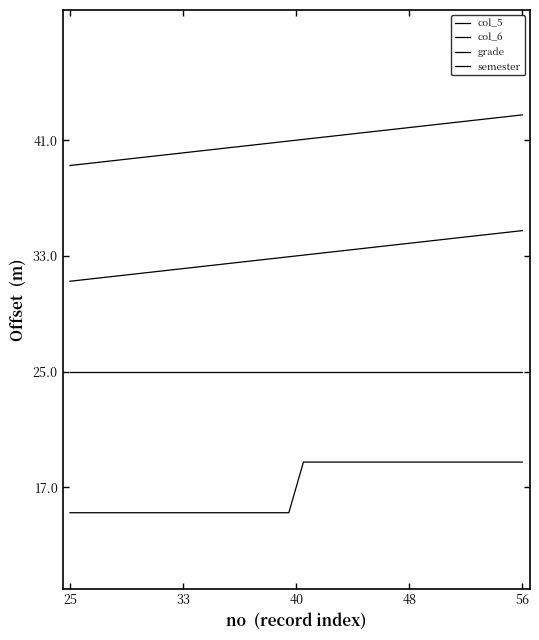

How many lines are shown in the chart?

4